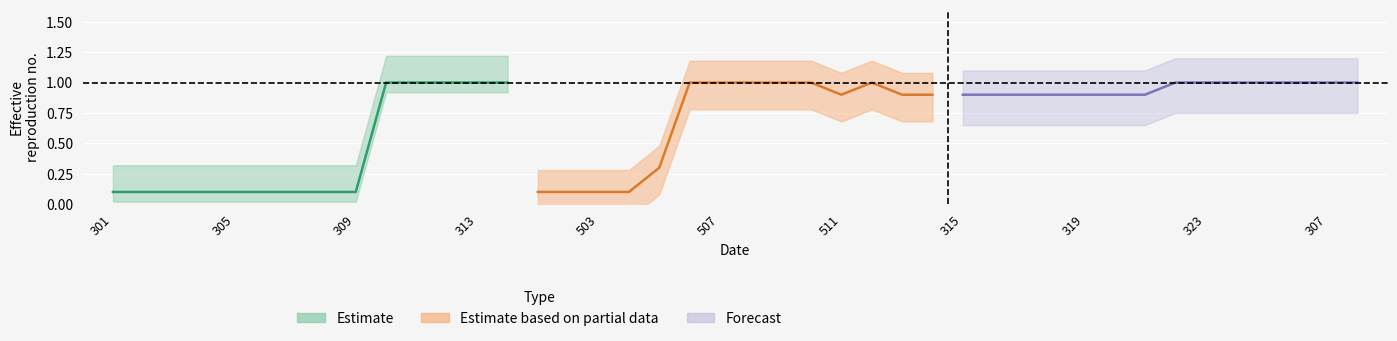

True or false: Process_Partial and Process_Estimate intersect in this chart.

False